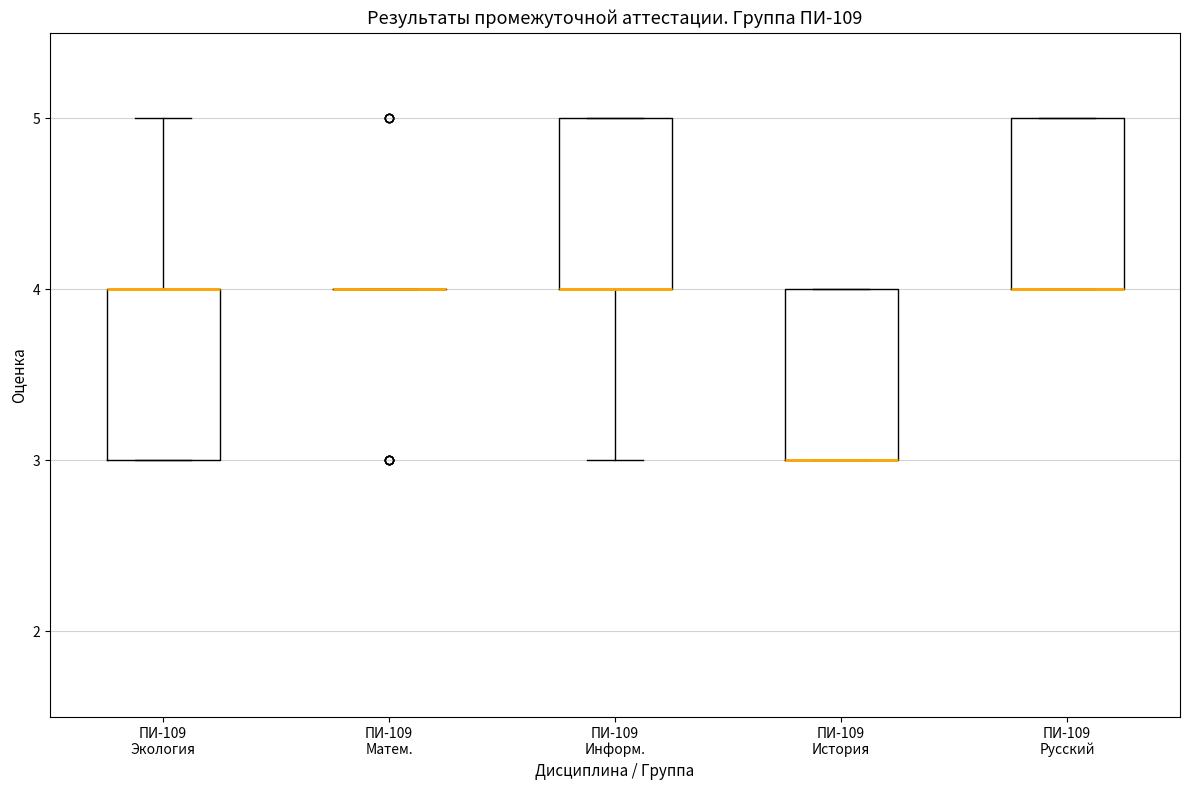

Where is the upper edge of the box for ПИ-109 Русский on the y-axis? The values are not printed on the chart, so give them approximately, as read against the axis.

5